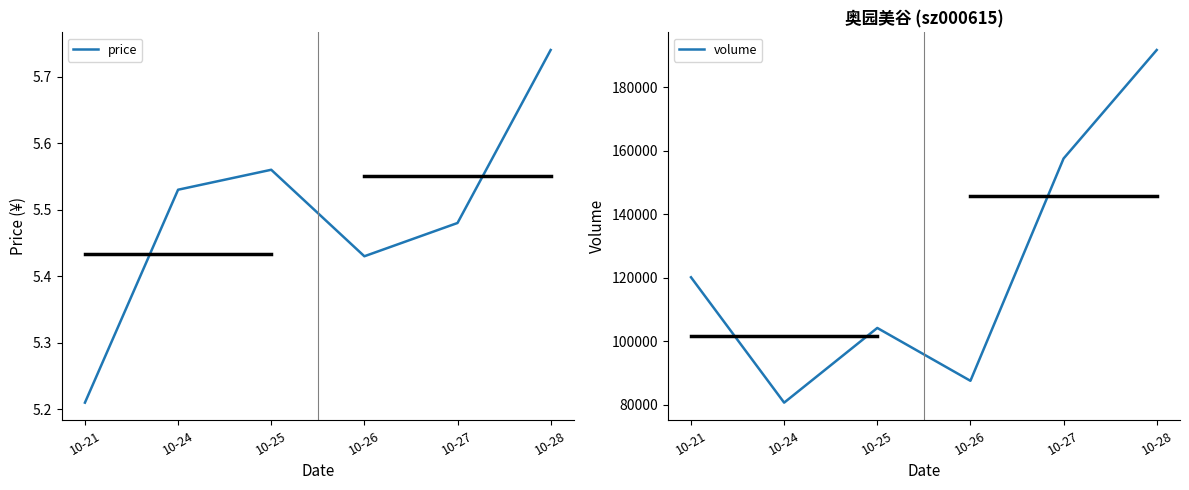

Rank the series at 10-21 from lowest to highest value.

price, volume